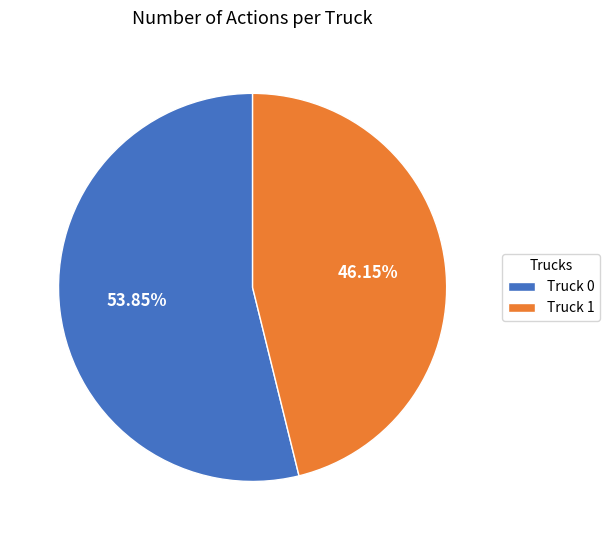

How many segments does this pie chart have?

2